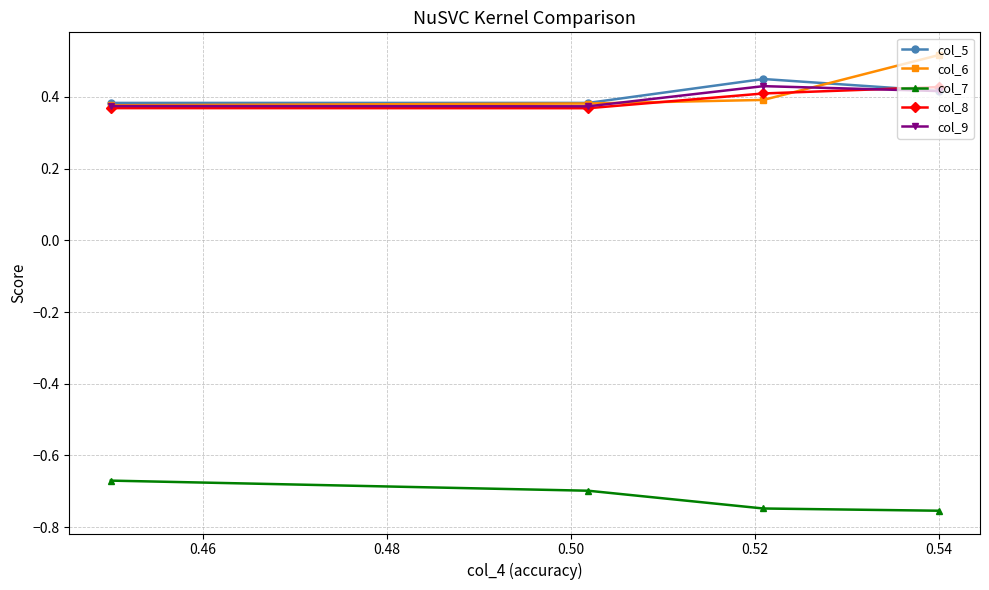

What is the difference between the highest and lowest values at 0.48?

1.1